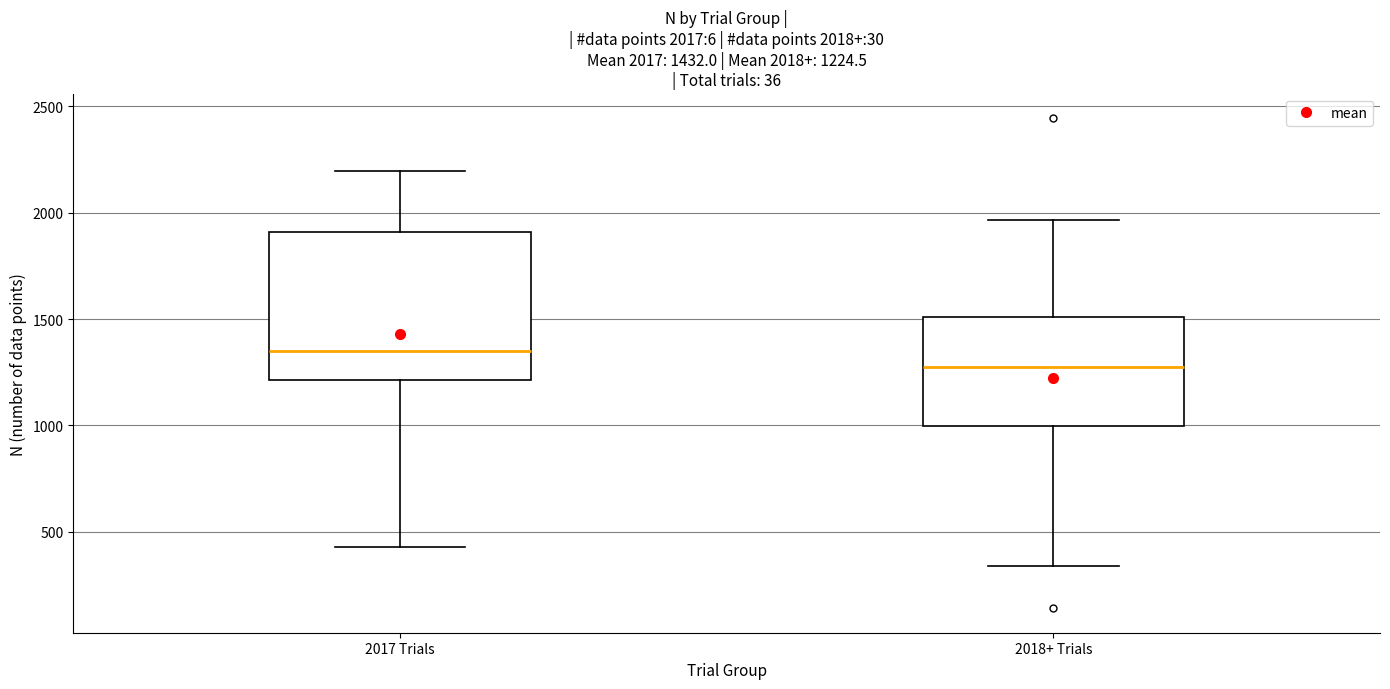

Comparing the boxes themselves (not the whiskers), which one is the tallest?

2017 Trials